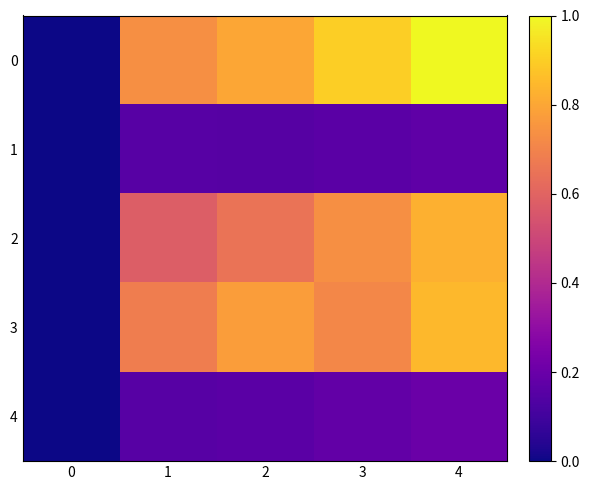

Reading right to left, list all the values displayed in this chart.

0: 4=1.0	3=0.9	2=0.8	1=0.7	0=0.0
1: 4=0.2	3=0.2	2=0.2	1=0.2	0=0.0
2: 4=0.8	3=0.7	2=0.6	1=0.6	0=0.0
3: 4=0.8	3=0.7	2=0.8	1=0.7	0=0.0
4: 4=0.2	3=0.2	2=0.2	1=0.2	0=0.0